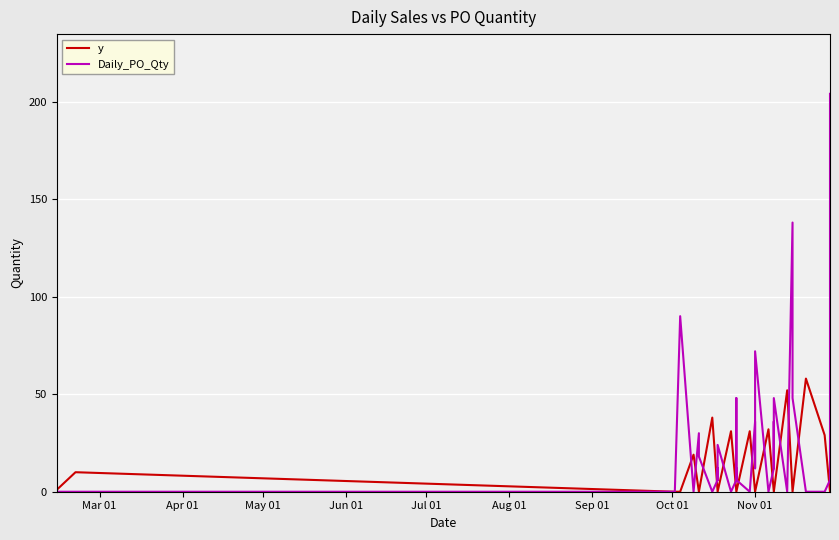

What is the sum of all y values?

301